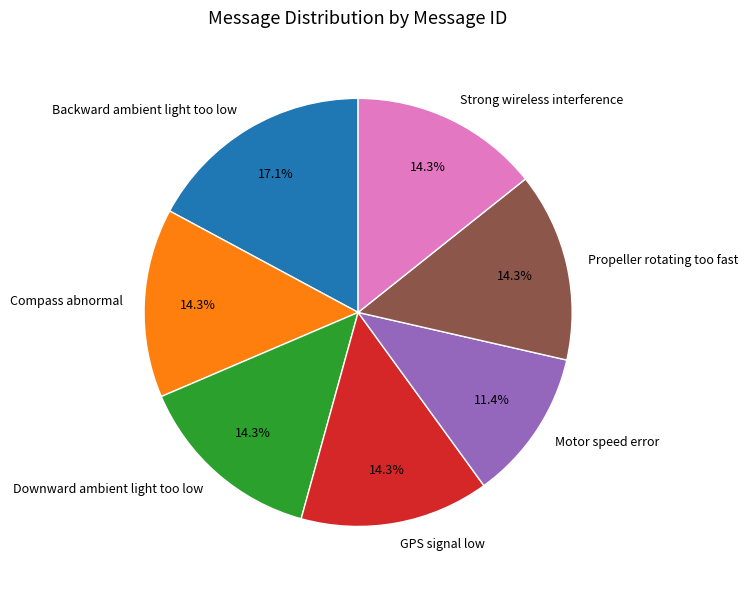

Which slice is the smallest?

Motor speed error